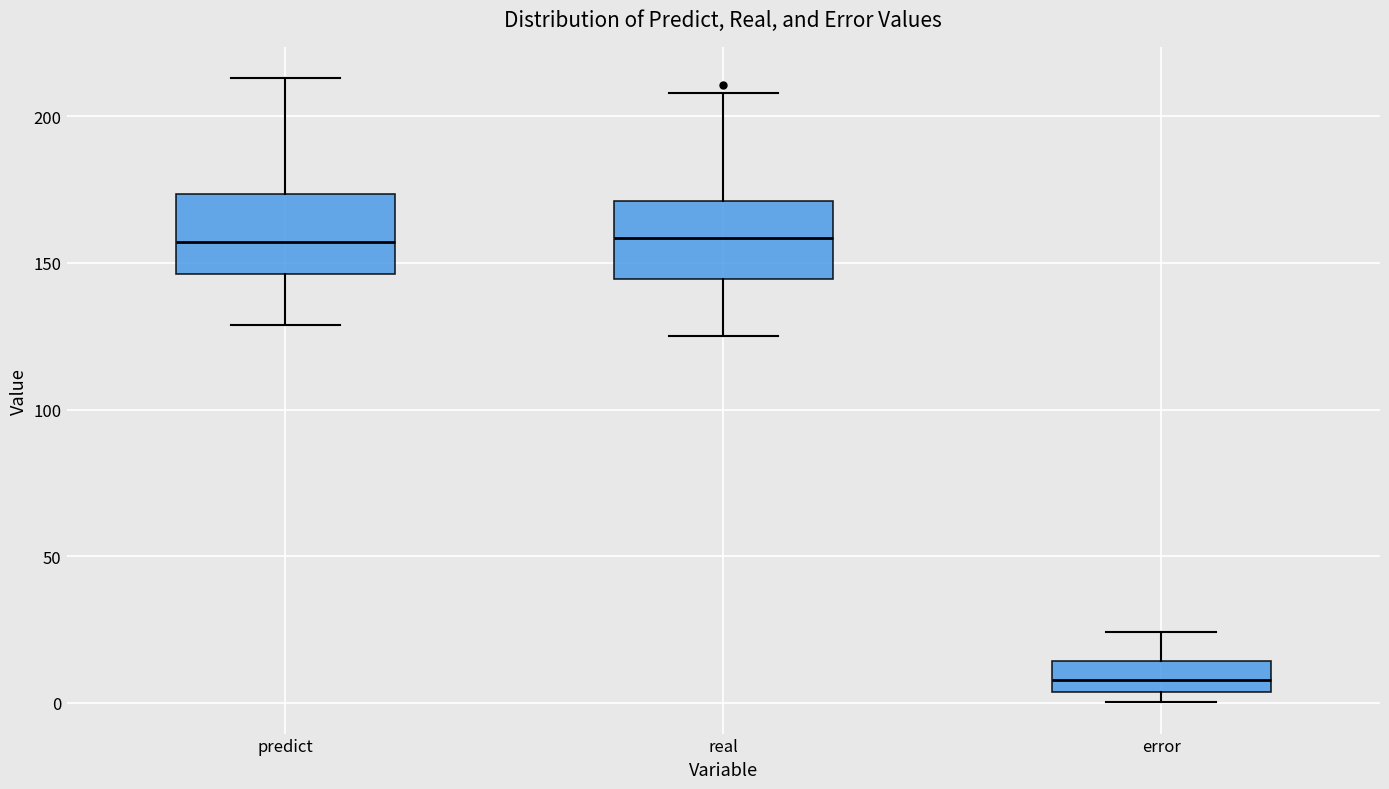

Reading left to right, read every box against the y-axis: the position of its median line, the range the box covers, and the ends of its whiskers. The values are not printed on the chart, so give them approximately, as read against the axis.

predict: median 155, box 145 to 175, whiskers 130 to 215
real: median 160, box 145 to 170, whiskers 125 to 210
error: median 10, box 5 to 15, whiskers 0 to 25